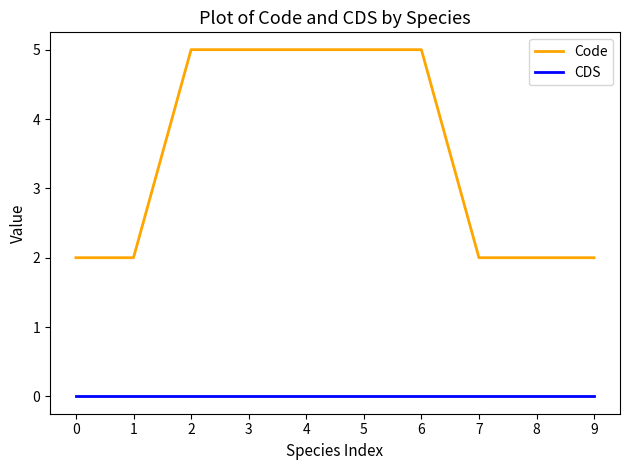

List the series in order of their peak value, highest first.

Code, CDS